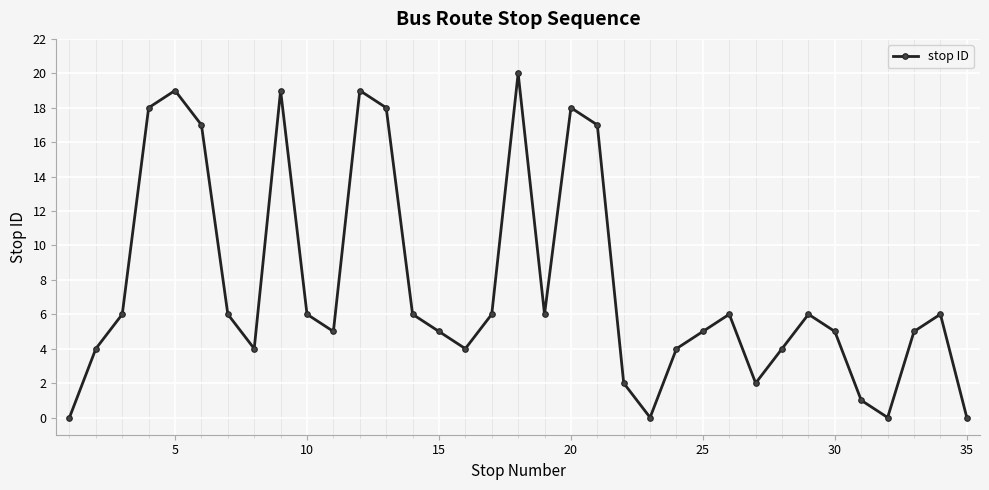

What is the difference between the maximum and minimum values?

20